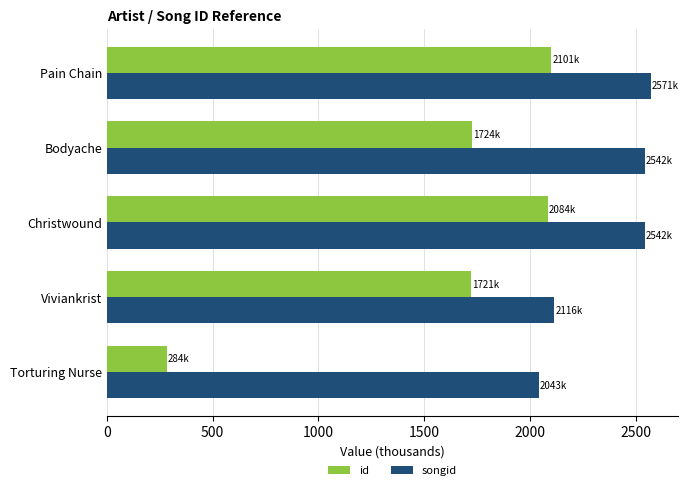

Is it true that id equals 1724.4 at Bodyache?

True